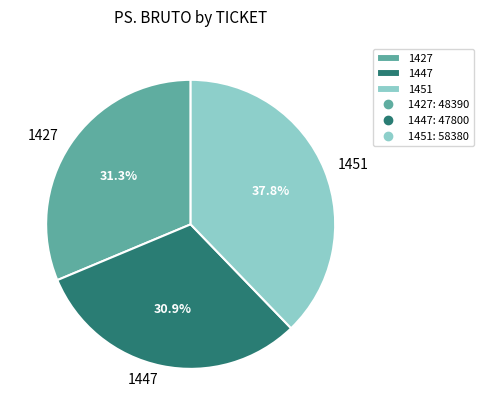

Is there any slice that represents more than half of the pie?

No